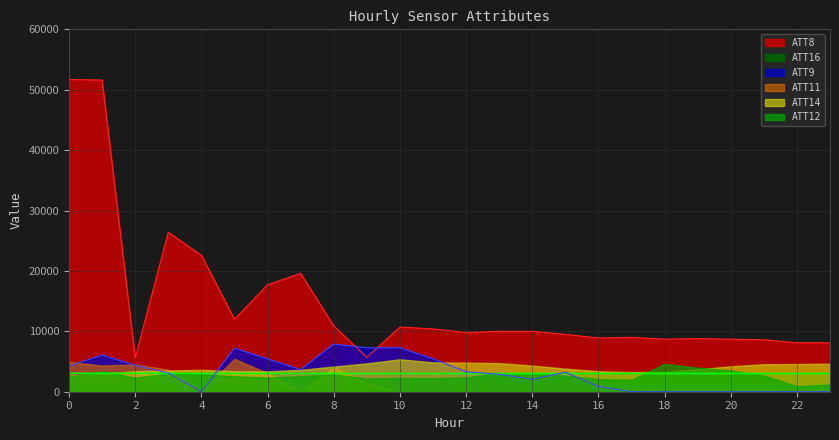

True or false: ATT11 and ATT16 cross at least once.

True